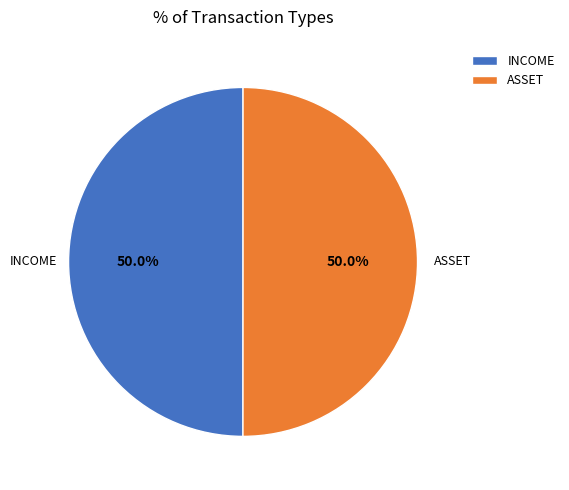

Is the sum of INCOME and ASSET greater than half?

Yes